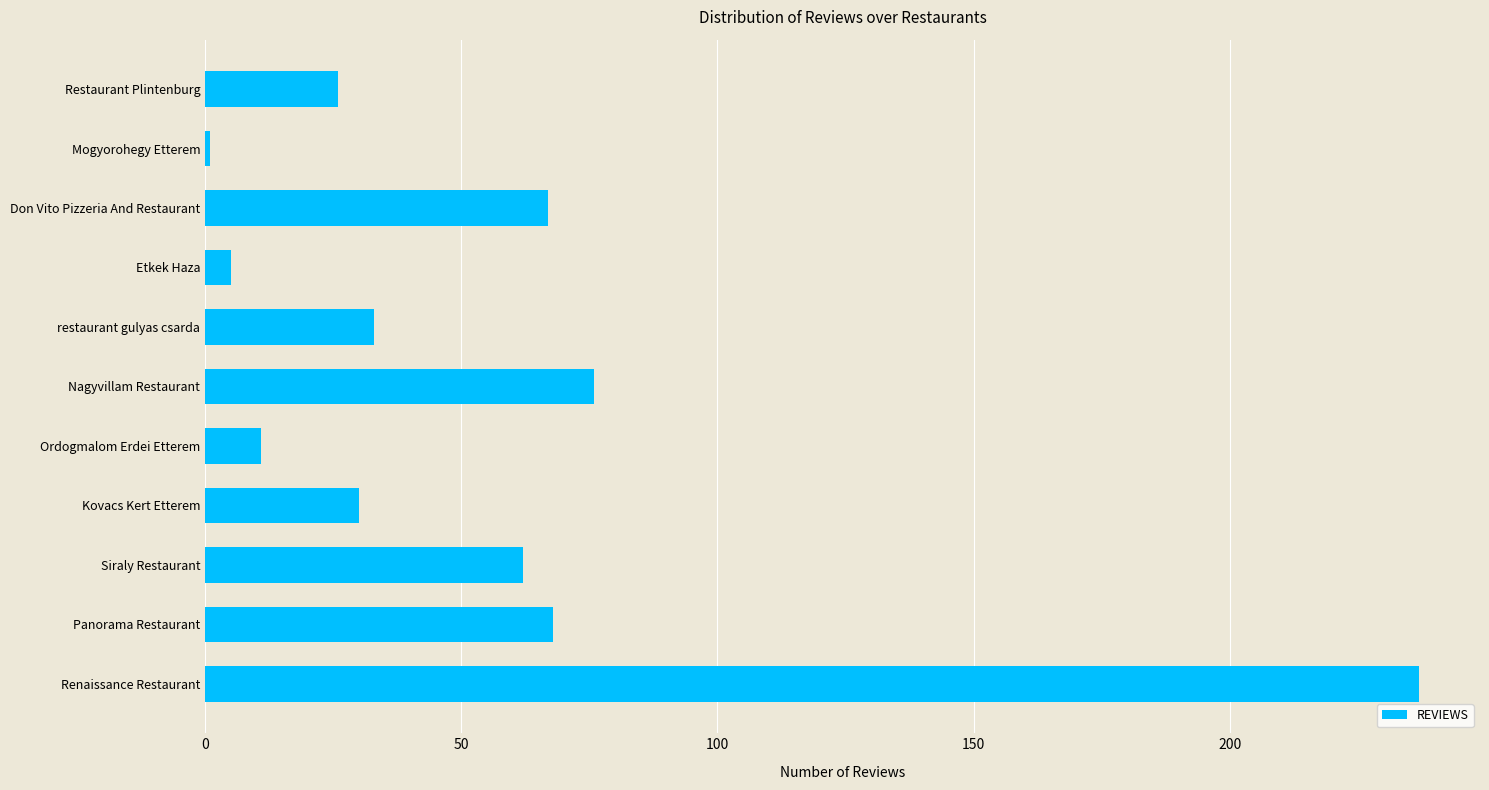

What is the greatest value displayed?

237